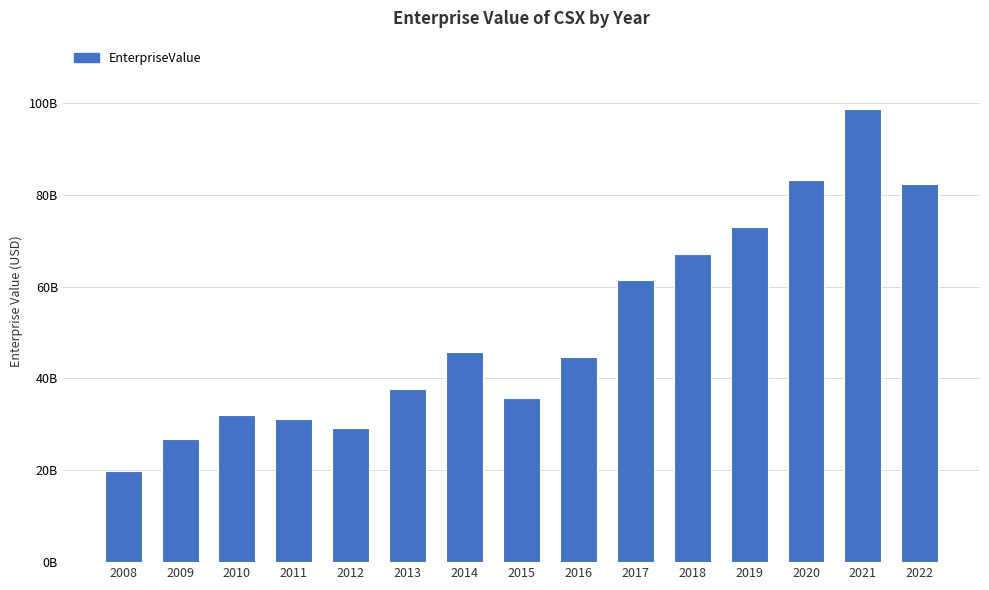

Between 2019 and 2015, which is larger?

2019